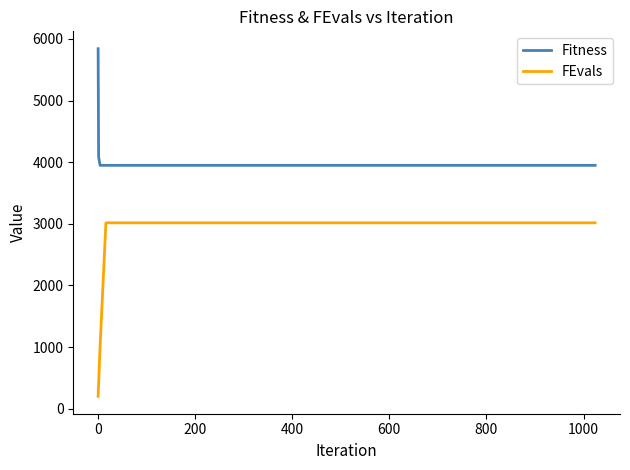

Which series has the largest total across all categories?

Fitness